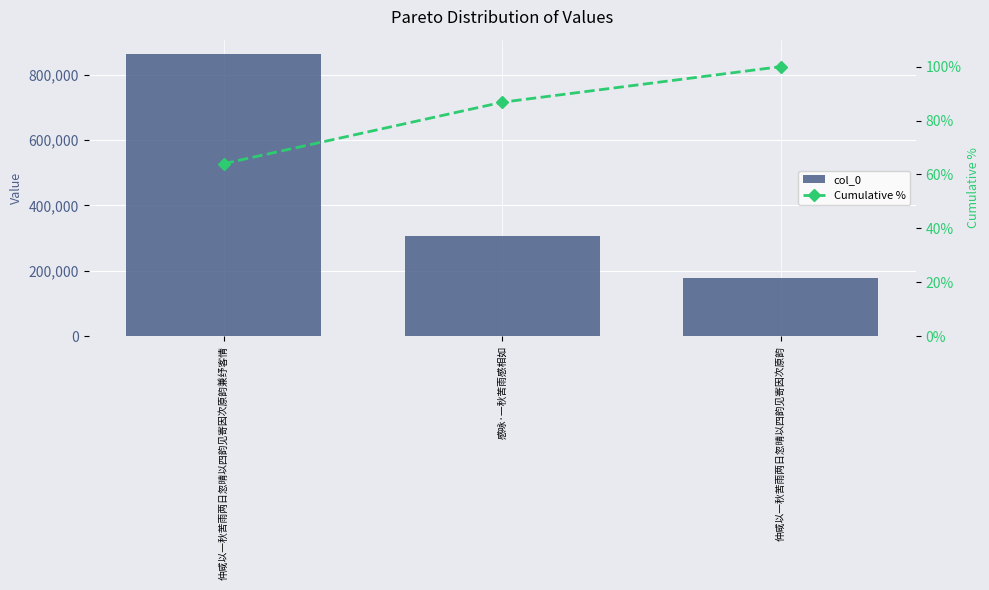

Reading right to left, extract all data points from this chart.

col_0: 仲咸以一秋苦雨两日忽晴以四韵见寄因次原韵=178182.0	感咏·一秋苦雨感相如=307541.0	仲咸以一秋苦雨两日忽晴以四韵见寄因次原韵兼纾客情=863438.0
Cumulative %: 仲咸以一秋苦雨两日忽晴以四韵见寄因次原韵=100.0	感咏·一秋苦雨感相如=86.8	仲咸以一秋苦雨两日忽晴以四韵见寄因次原韵兼纾客情=64.0